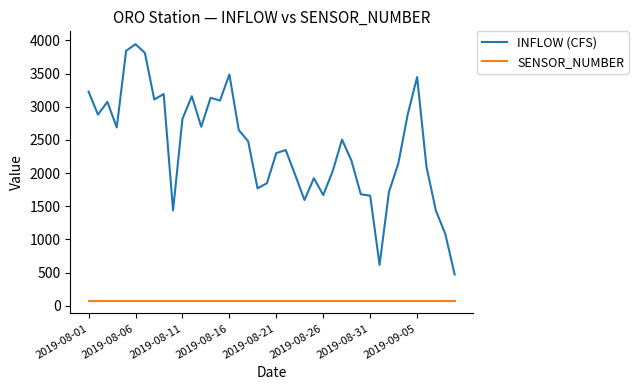

How many distinct data groups are displayed?

2